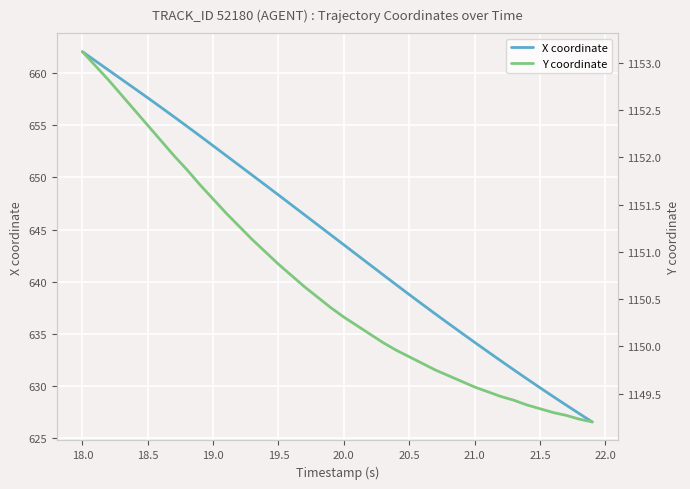

At which label does X coordinate reach its peak?

18.0